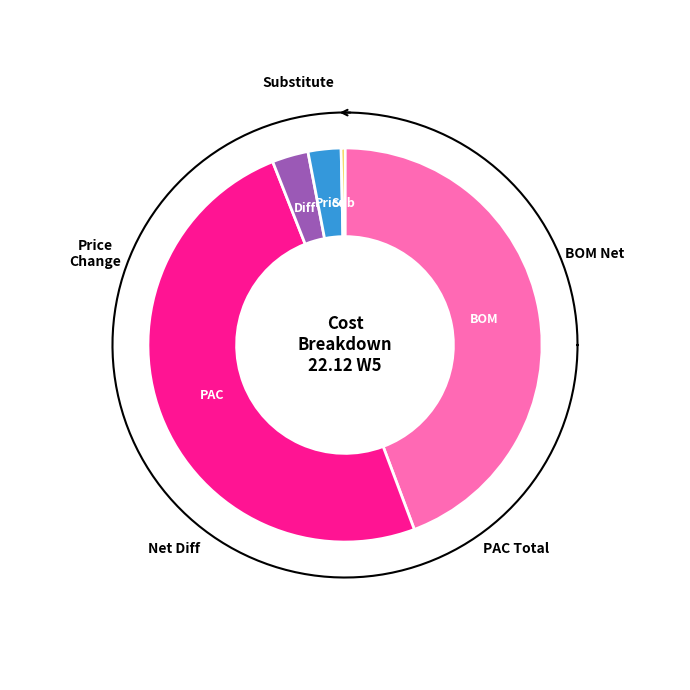

What percentage is NOT represented by BOM Net?

55.7%